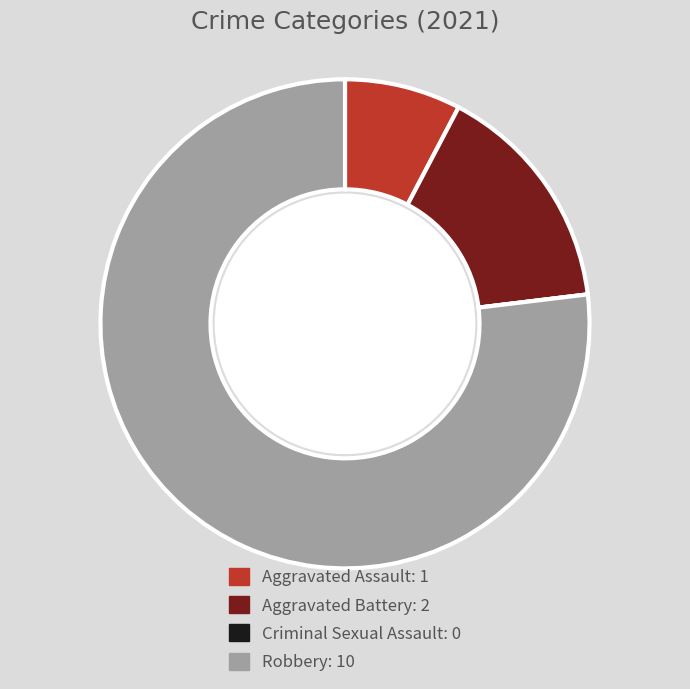

The Robbery slice represents 77% of the pie. True or false?

True